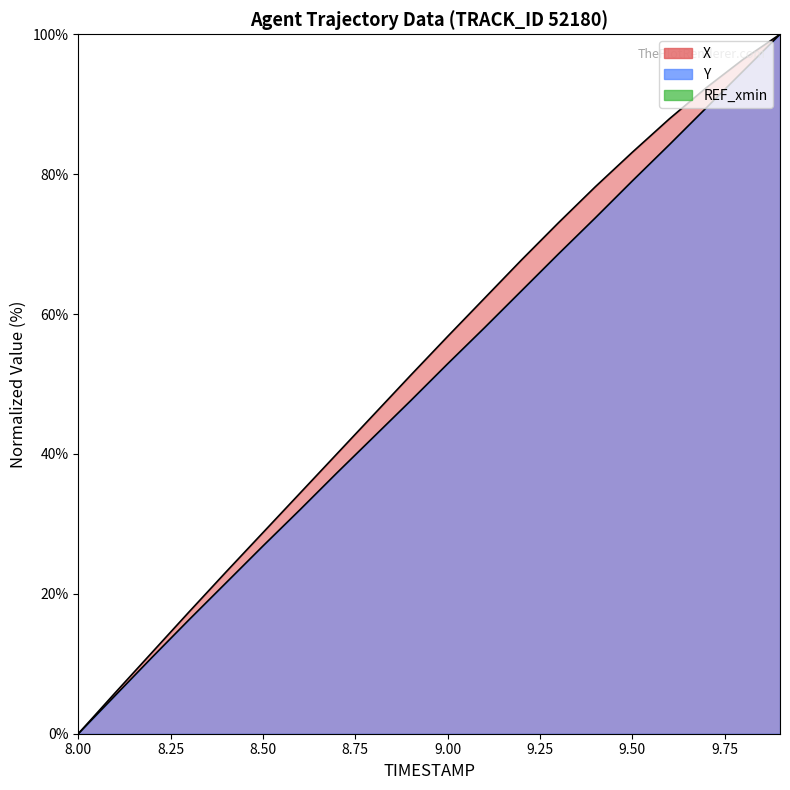

Between 8.6 and 9.8, which is larger?

9.8